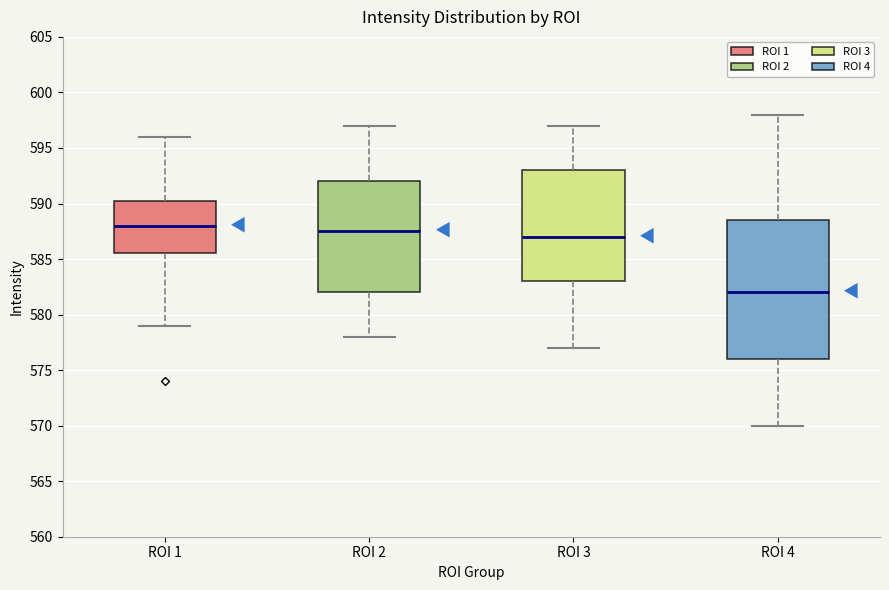

Comparing the boxes themselves (not the whiskers), which one is the tallest?

ROI 4